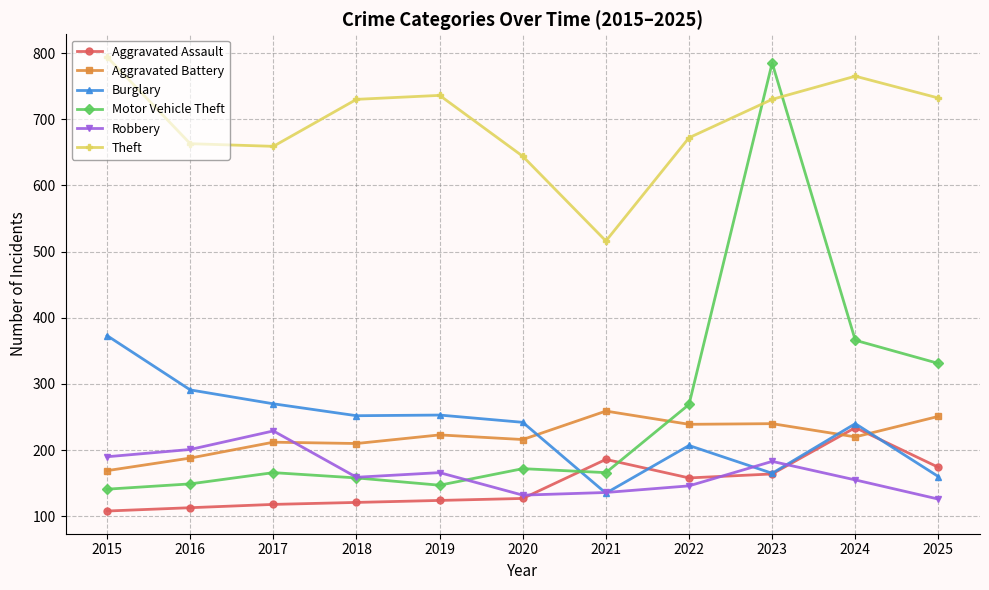

At which category is the sum across all series the highest?

2023